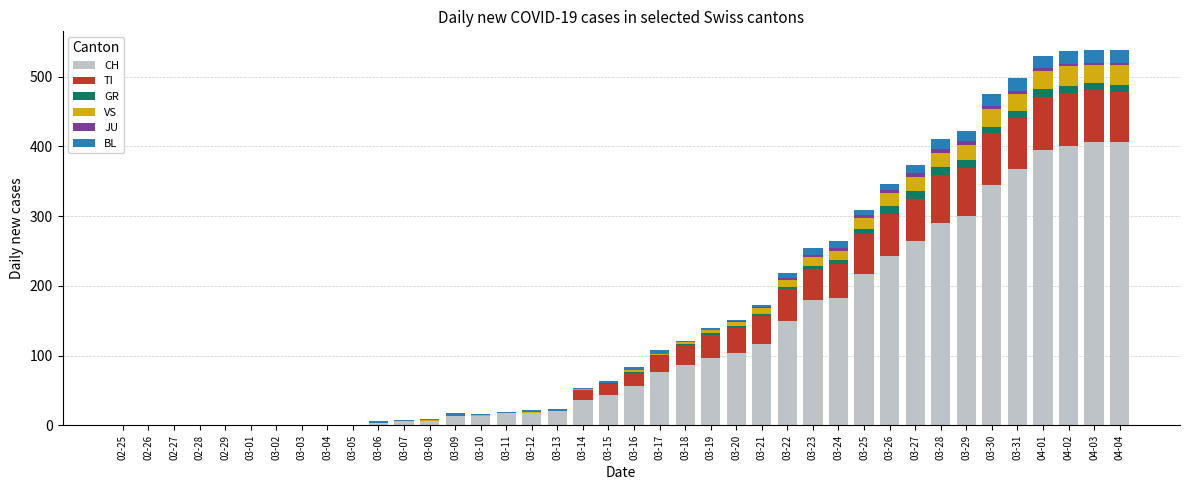

The value of CH at 03-11 is 17. True or false?

True